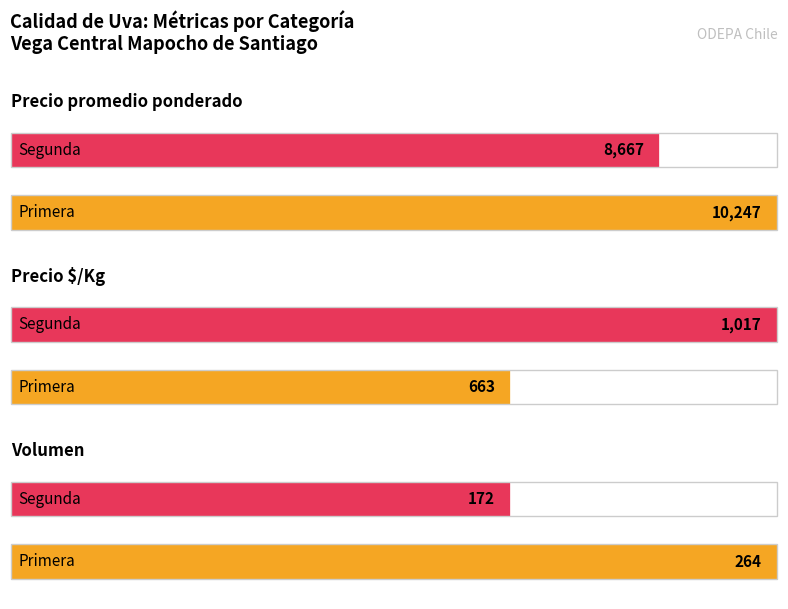

How many groups of bars are there?

2